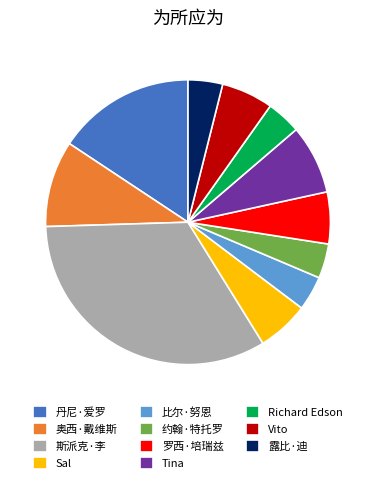

How many segments does this pie chart have?

11